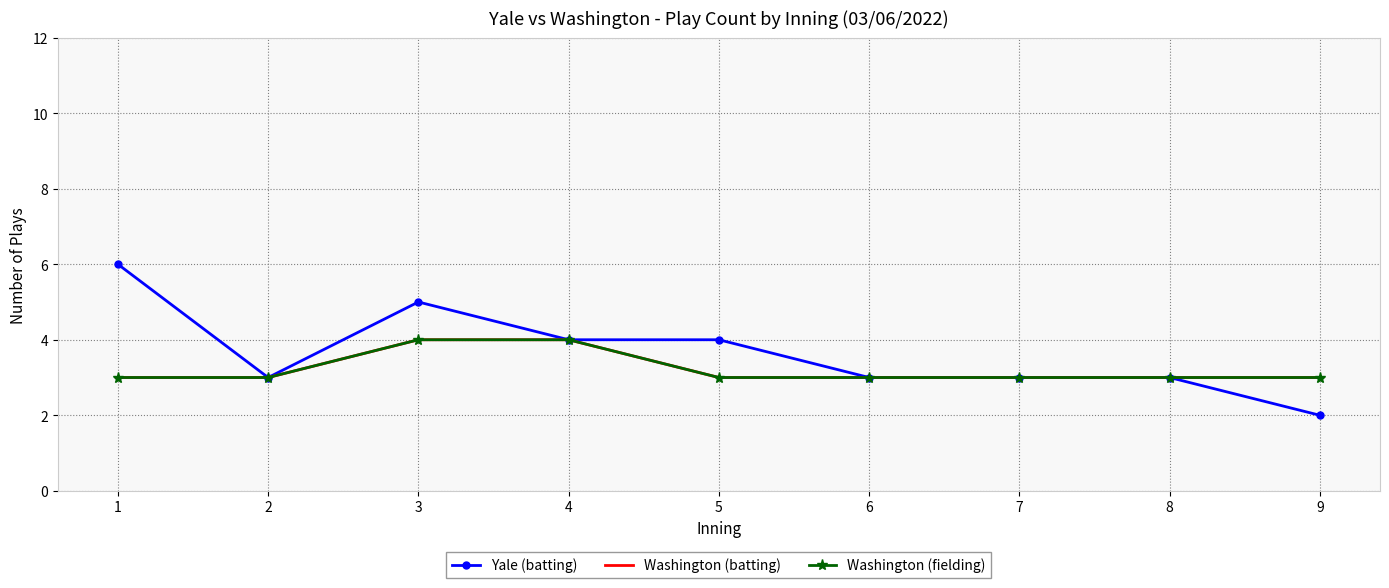

Reading left to right, transcribe all the data shown in this chart.

Yale (batting): 1=6	2=3	3=5	4=4	5=4	6=3	7=3	8=3	9=2
Washington (batting): 1=3	2=3	3=4	4=4	5=3	6=3	7=3	8=3	9=3
Washington (fielding): 1=3	2=3	3=4	4=4	5=3	6=3	7=3	8=3	9=3